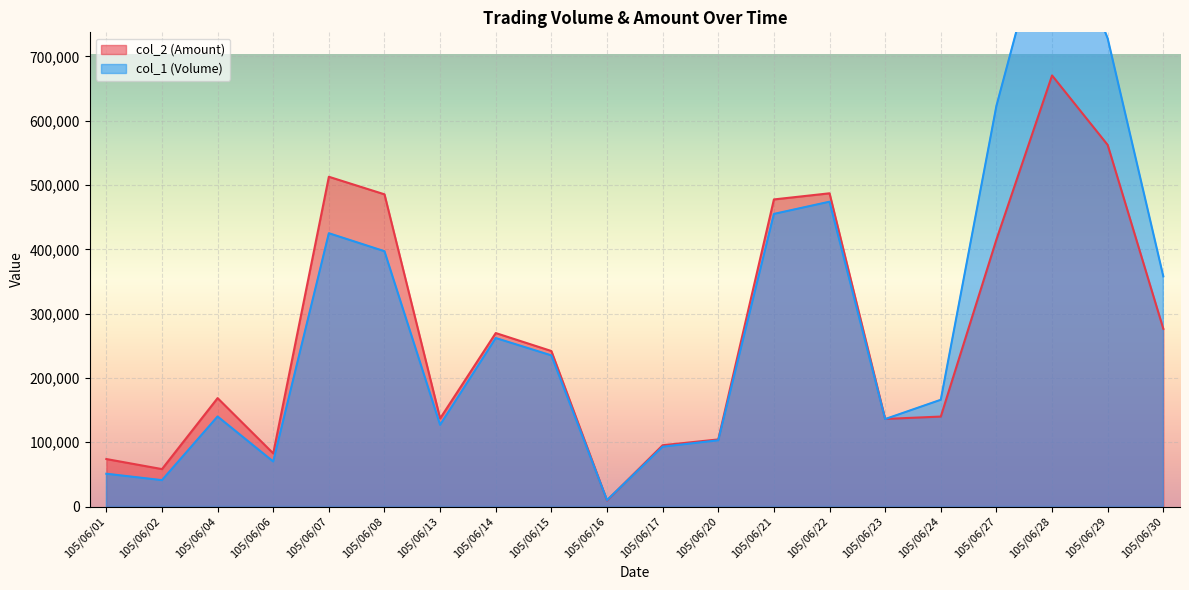

What is the lowest value of the col_2 (Amount) series?

9400